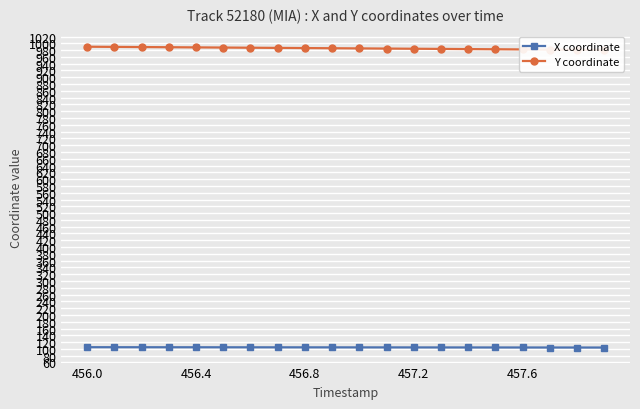

Count the number of data series in this chart.

2